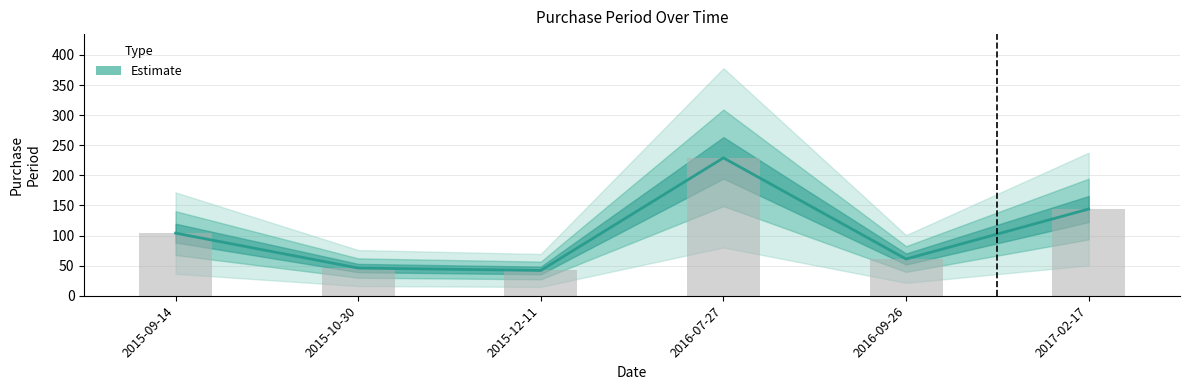

What is the label of the 6th bar from the right?

2015-09-14